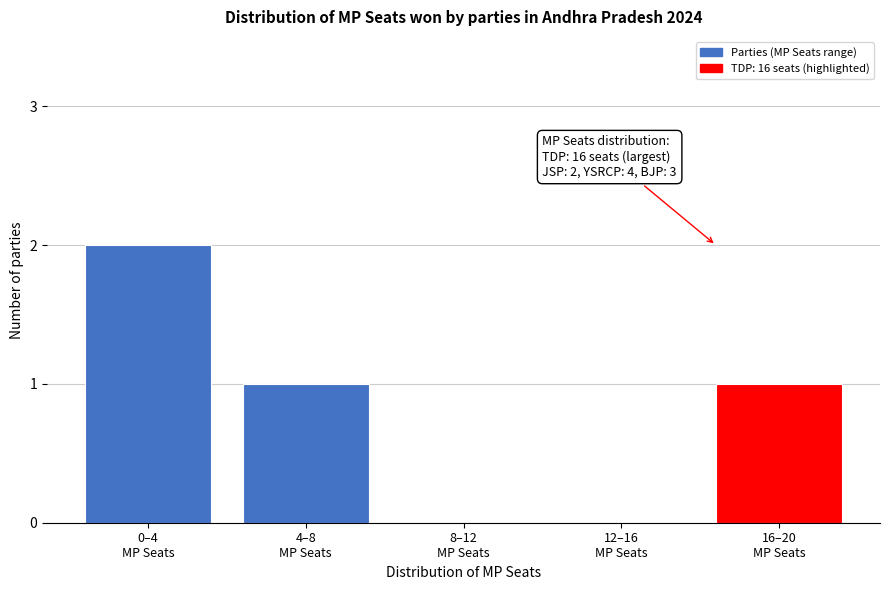

What is the sum of all values?

4